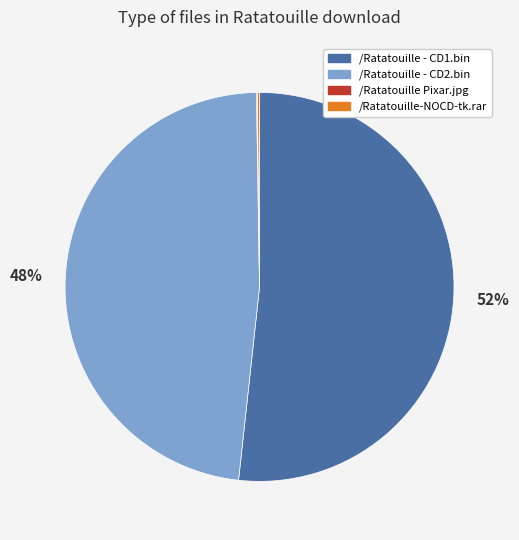

Is there a majority slice in this chart?

Yes